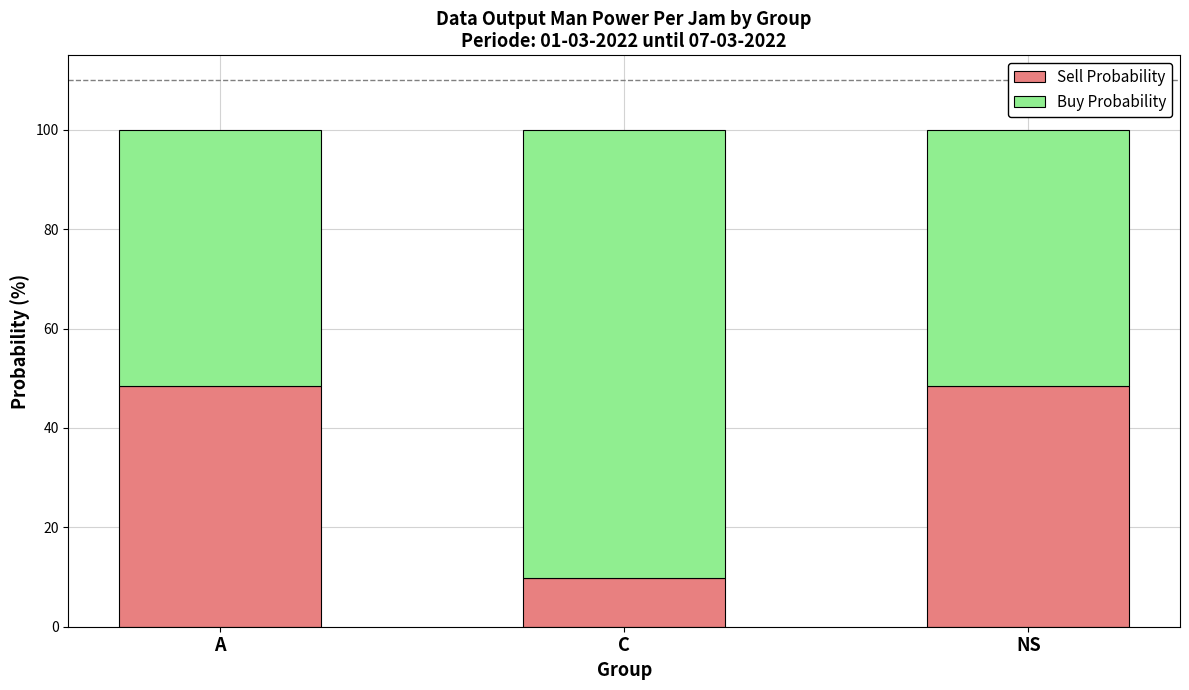

Which category has the lowest value in the Sell Probability series?

C